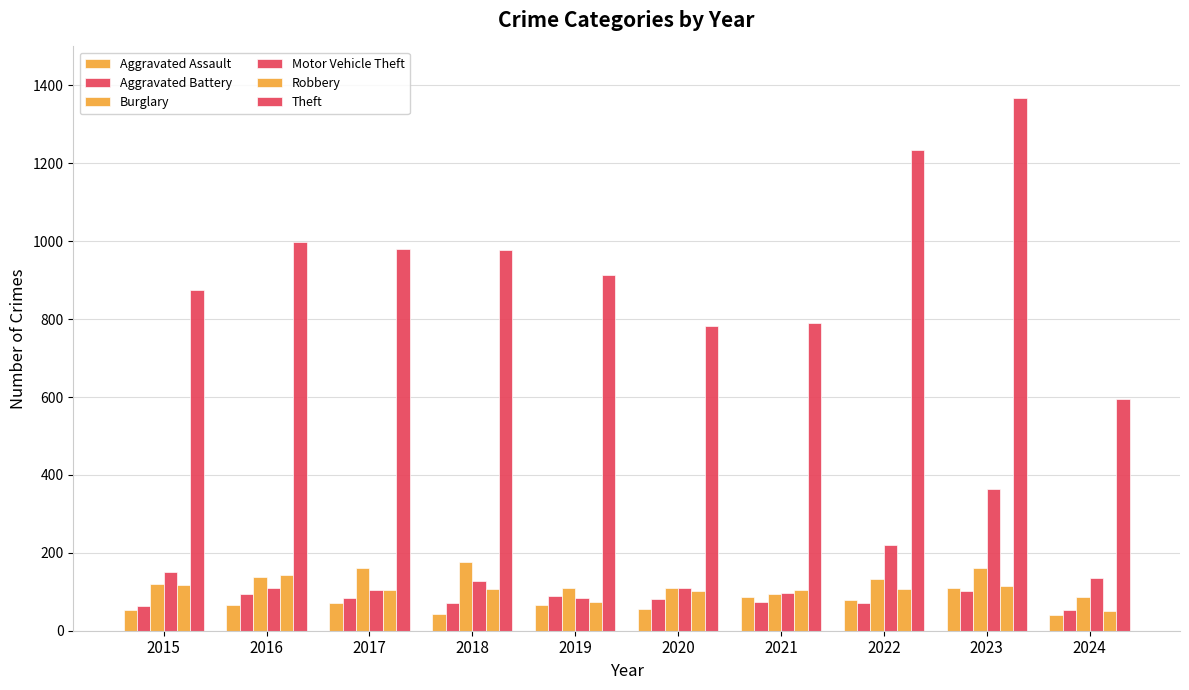

How many series are shown in this chart?

6